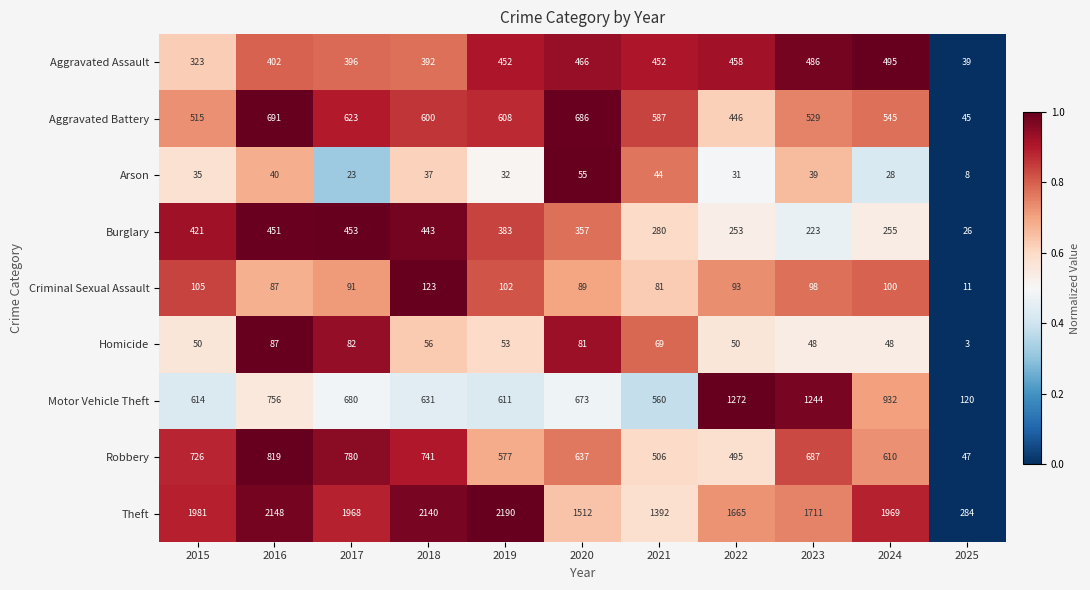

Between 2020 and 2024, which series saw the biggest shift?

Theft